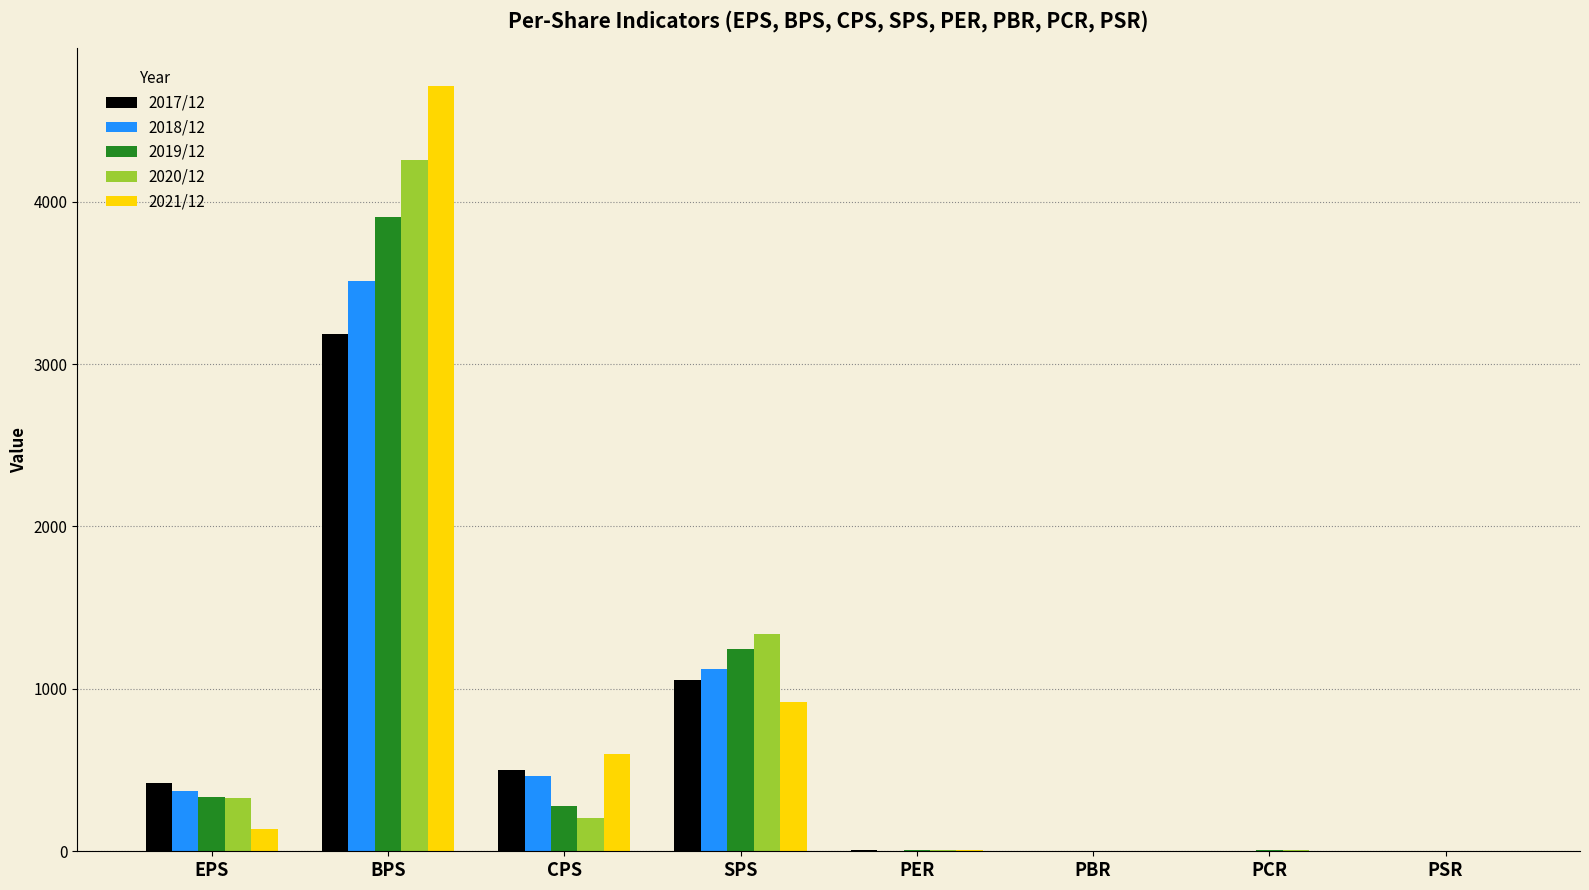

At which category is the sum across all series the highest?

BPS